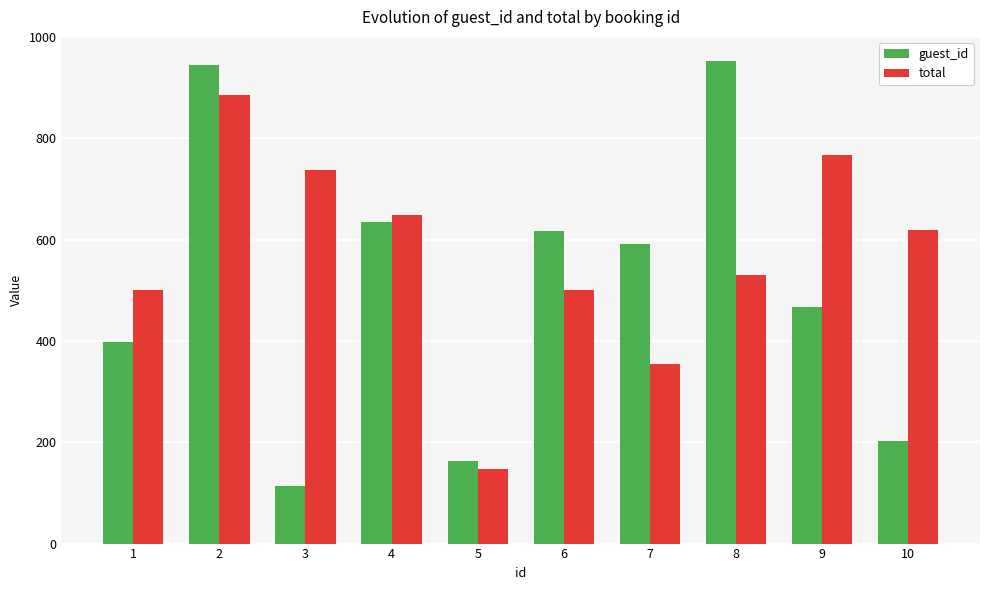

Reading left to right, what are all the values shown in this chart?

guest_id: 399.0	946.0	113.0	636.0	164.0	617.0	591.0	953.0	468.0	202.0
total: 501.5	885.0	737.5	649.0	147.5	501.5	354.0	531.0	767.0	619.5